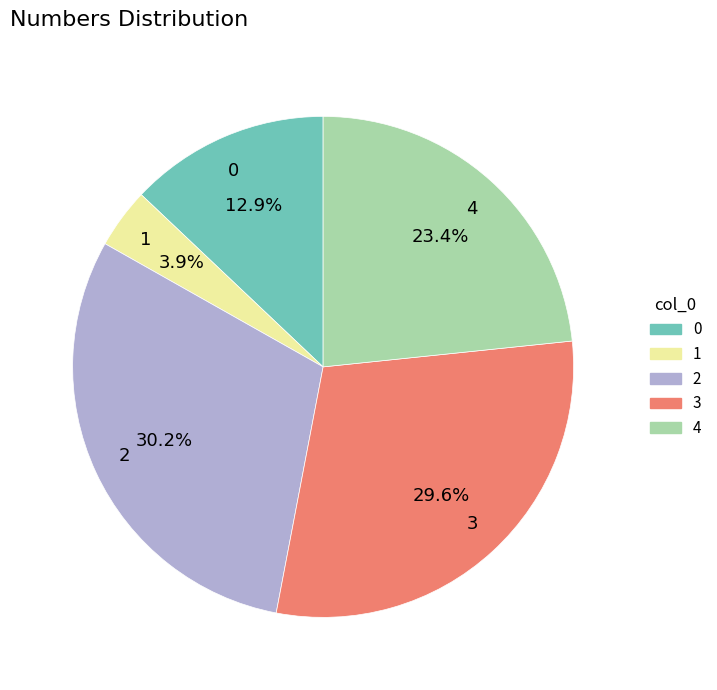

To the nearest percent, what is the combined percentage of 4 and 1?

27%